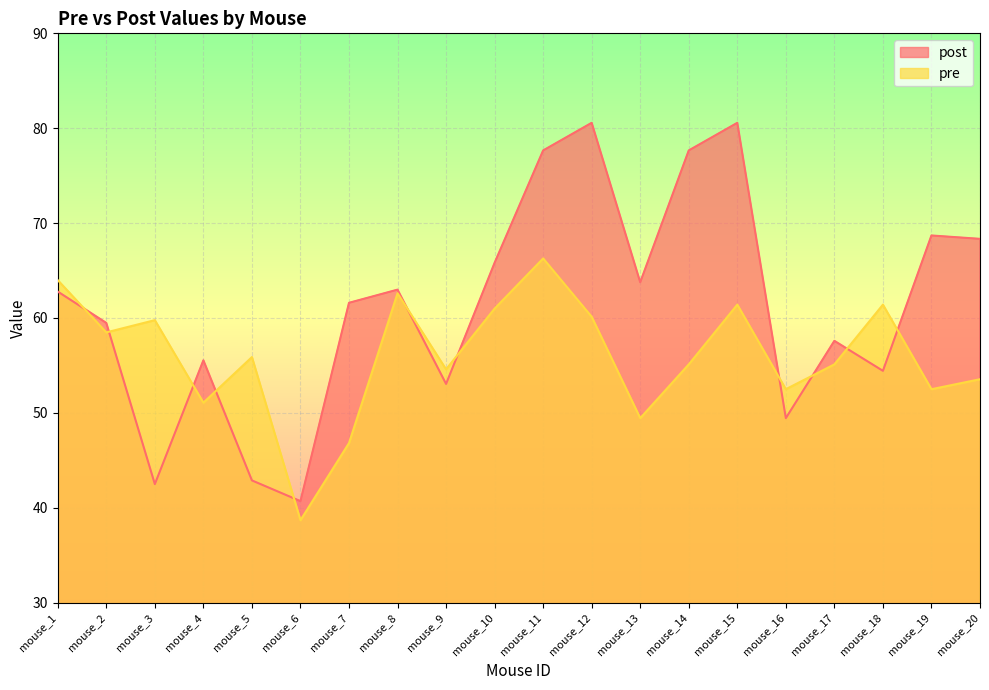

List the series in order of their overall mean, highest first.

post, pre